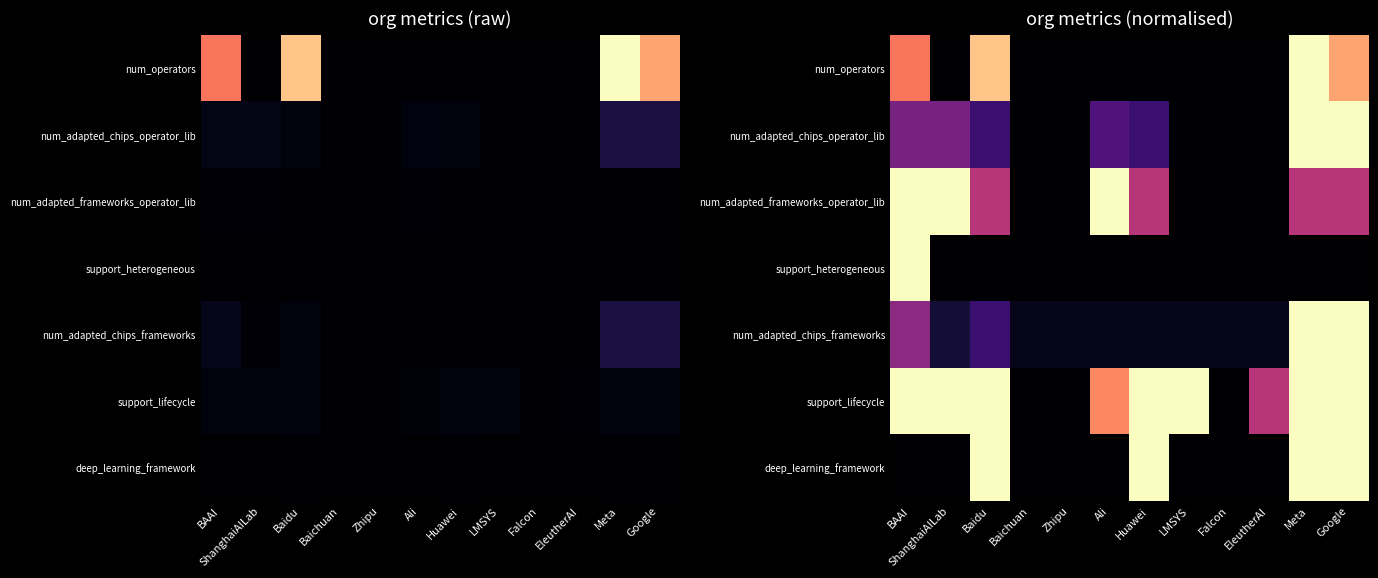

What is the difference between the highest and lowest values at Baidu?

1.0